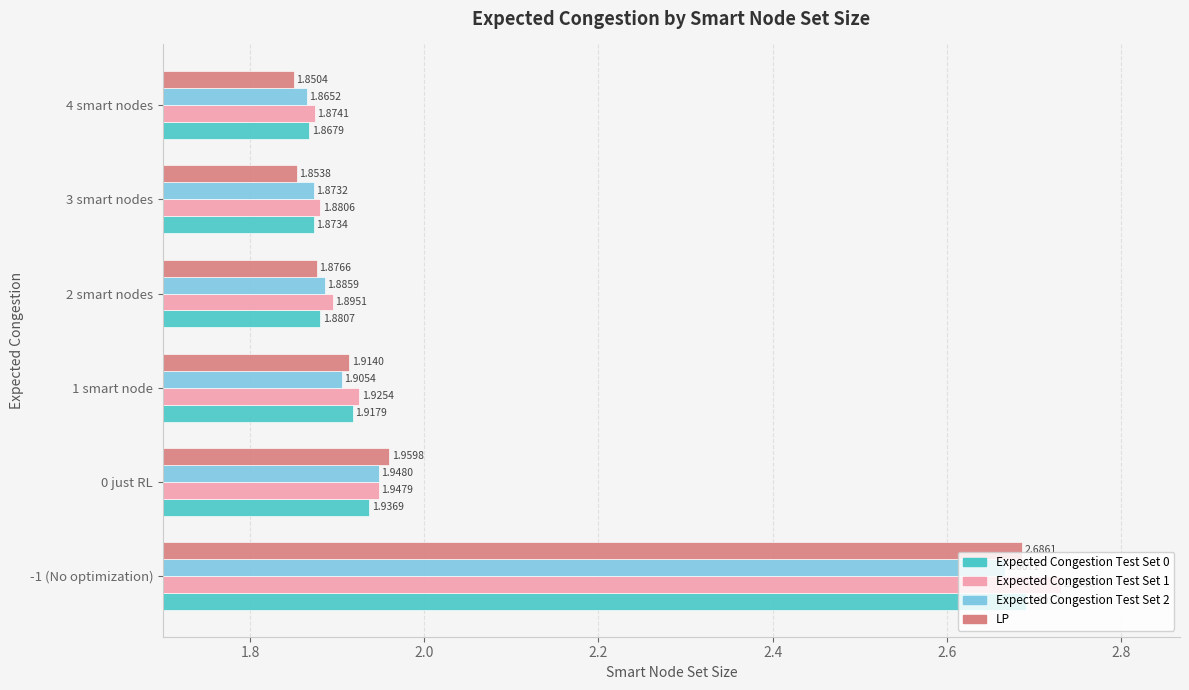

Between 2 smart nodes and 3 smart nodes, which series saw the biggest shift?

LP